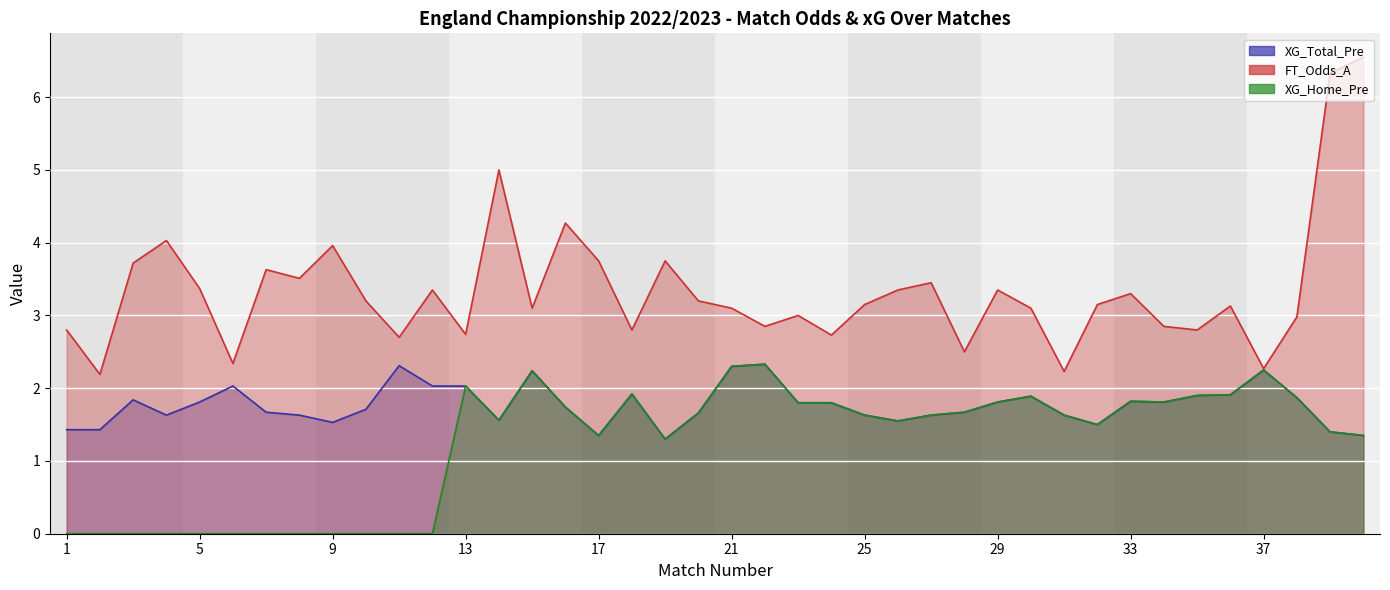

What is the value of the FT_Odds_A point at the 3rd from the left?

3.7